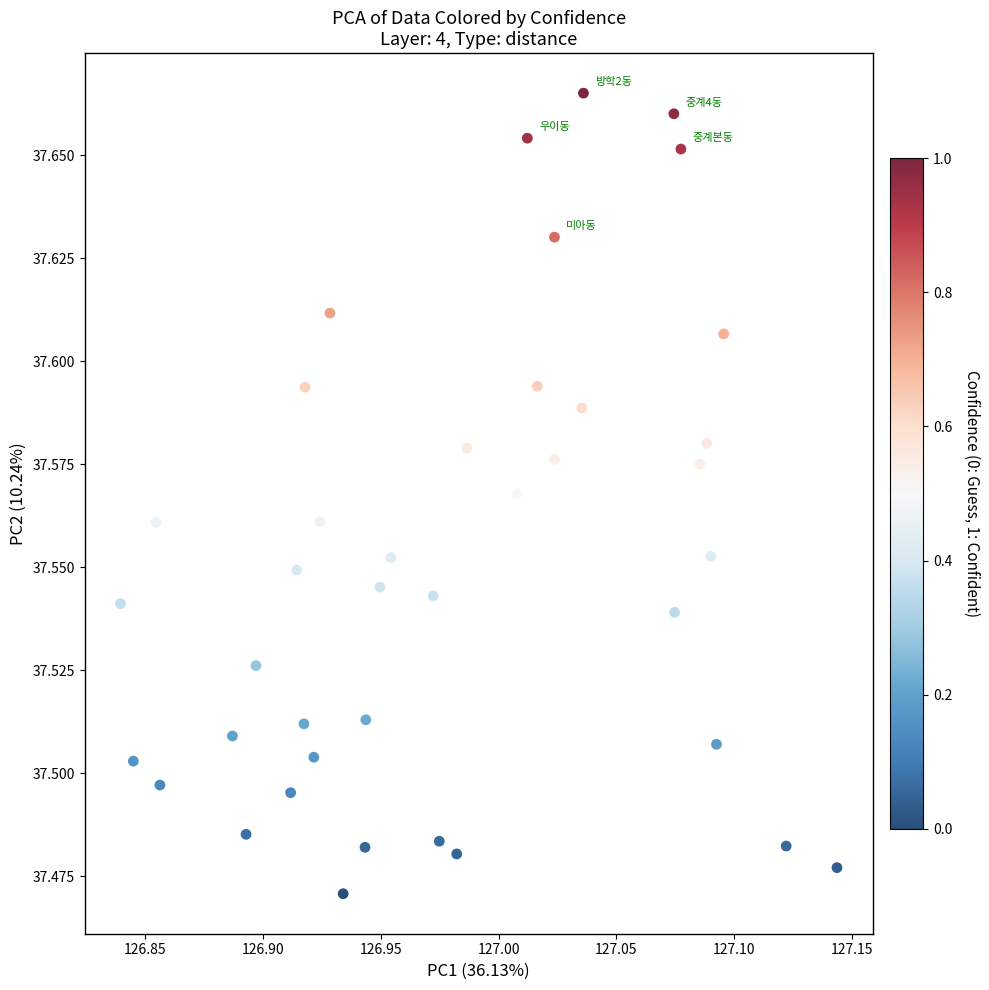

What is the range of X values (max minus min)?

0.3